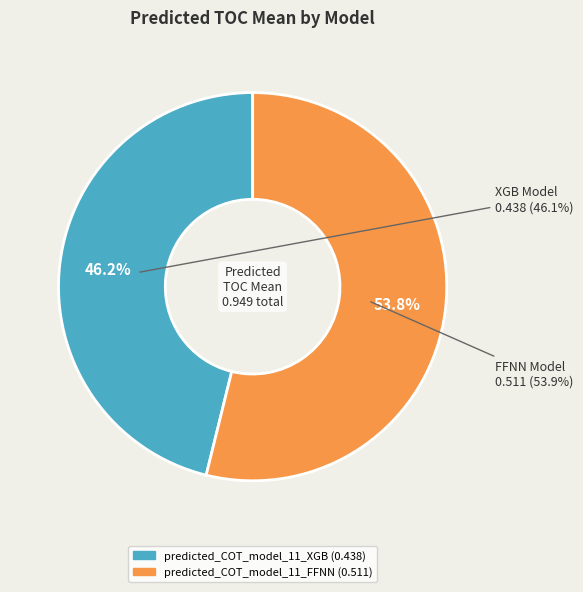

Count the number of slices in the pie.

2